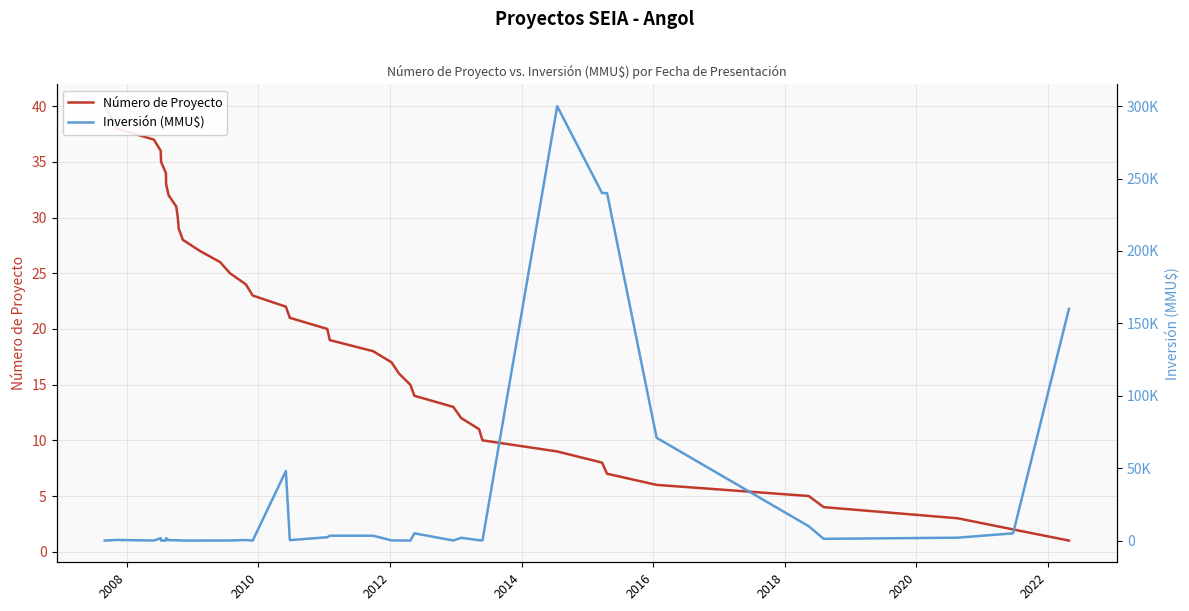

How many data points in Número de Proyecto are above 21?

19